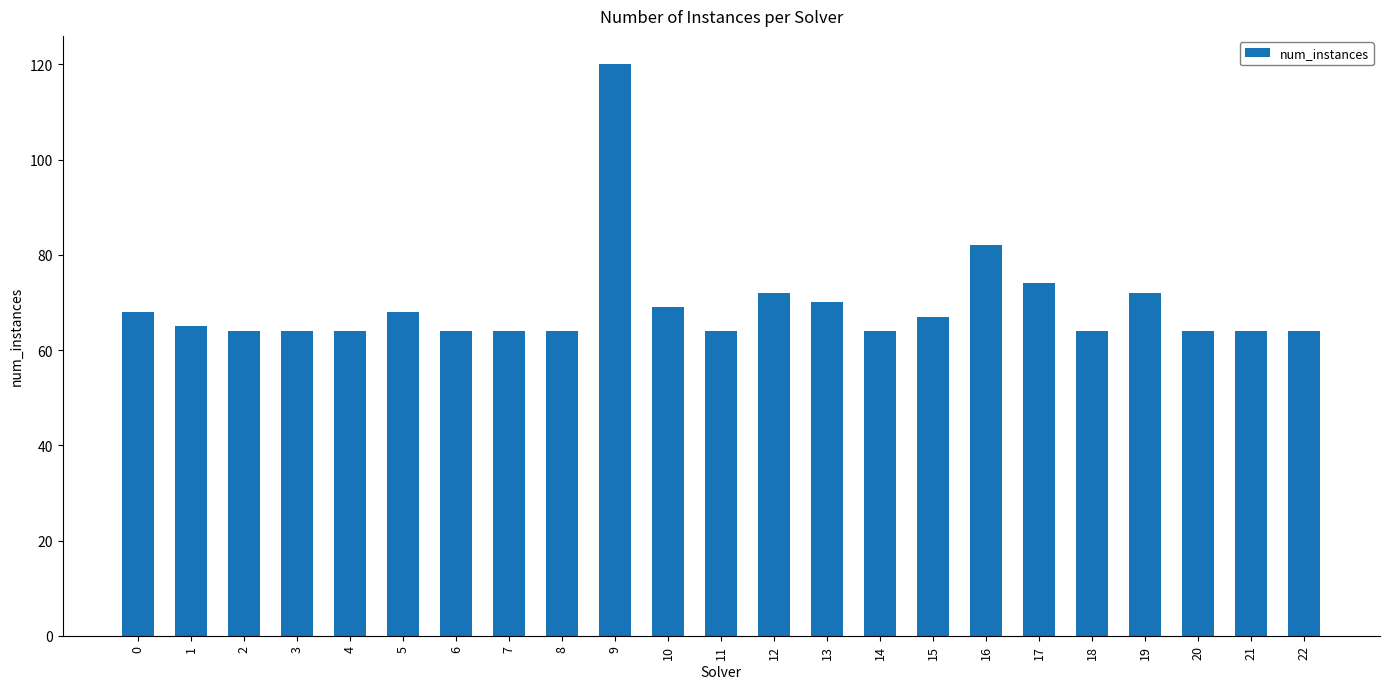

Reading left to right, transcribe all the data shown in this chart.

0=68	1=65	2=64	3=64	4=64	5=68	6=64	7=64	8=64	9=120	10=69	11=64	12=72	13=70	14=64	15=67	16=82	17=74	18=64	19=72	20=64	21=64	22=64